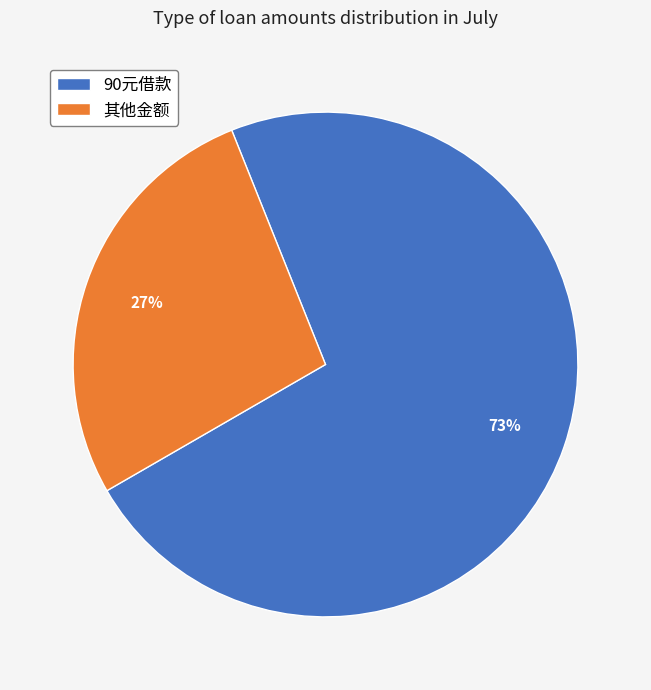

How many slices are in this pie chart?

2